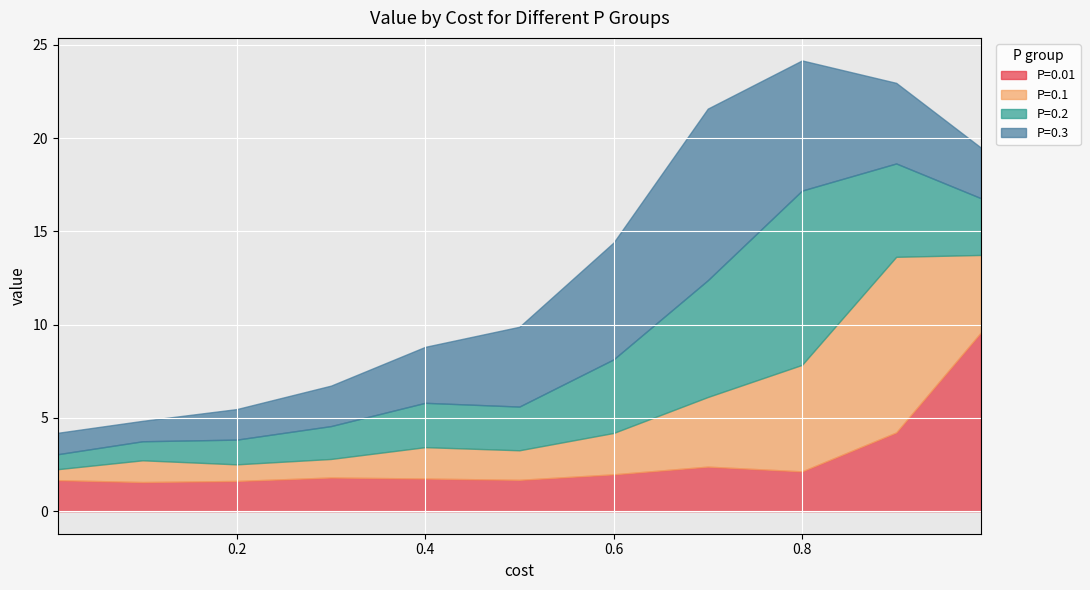

What value does the P=0.2 series have at 0.8?

9.3